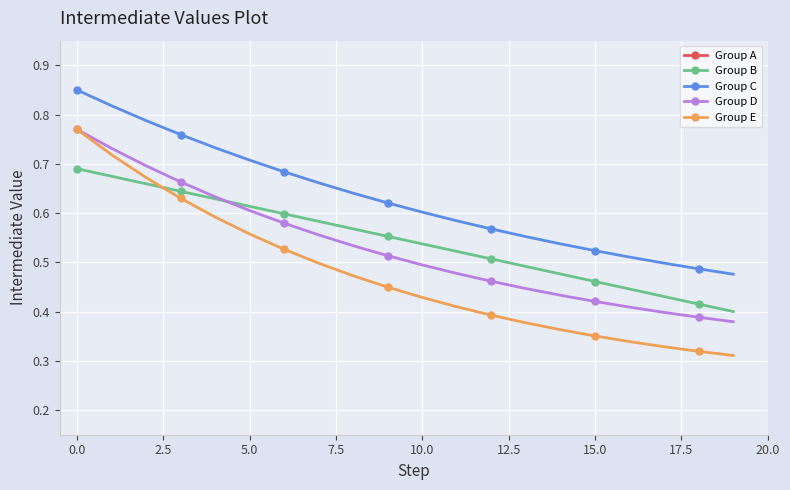

How many Group B values are between 0 and 1?

20